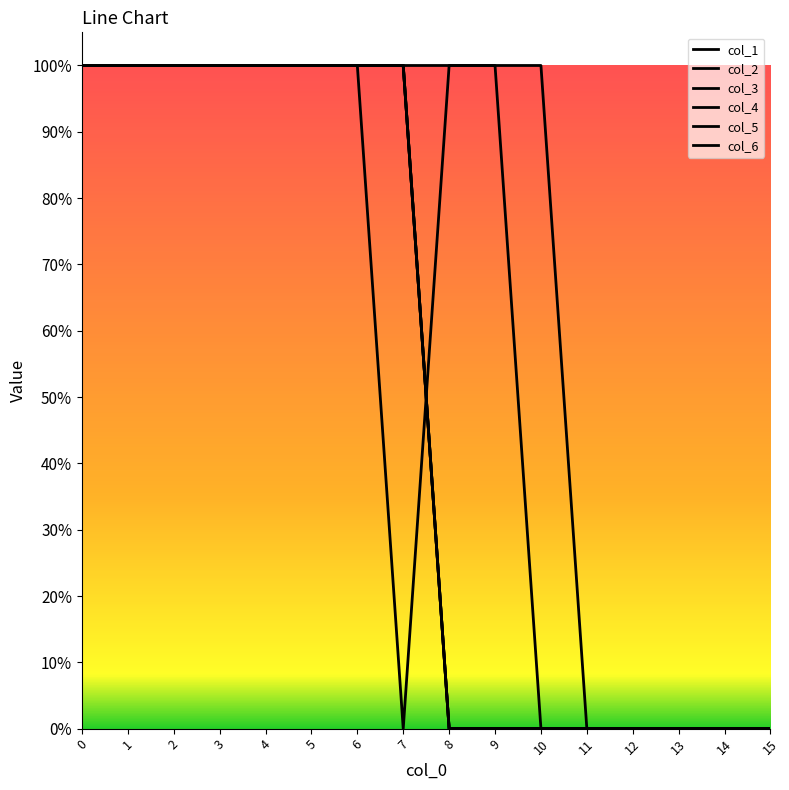

Which has a higher value, 11 or 14?

11